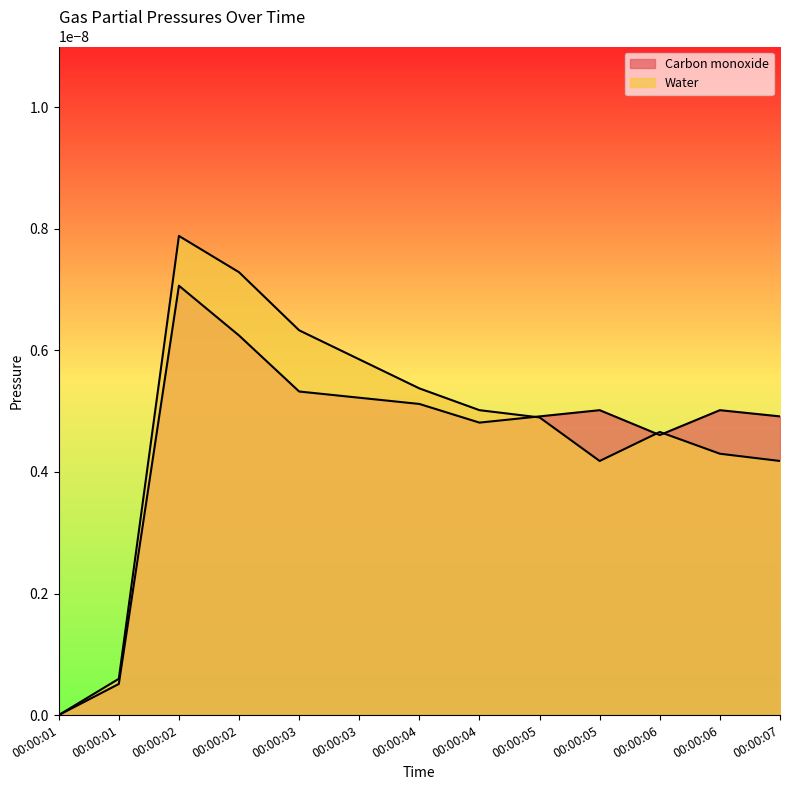

True or false: Water and Carbon monoxide intersect in this chart.

True